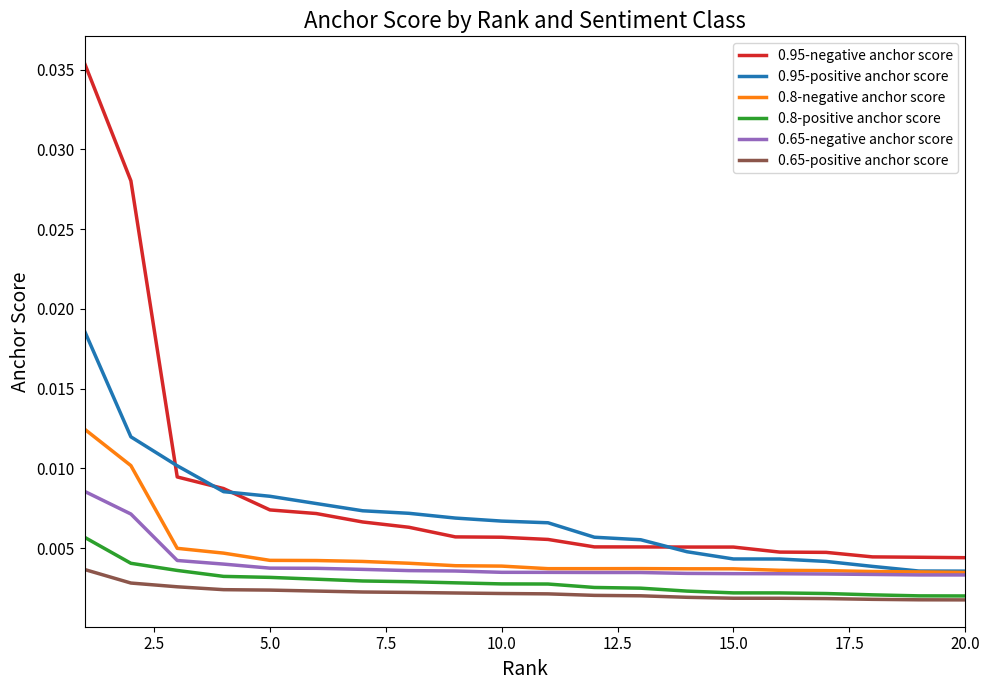

At how many categories does at least one series exceed 0?

20